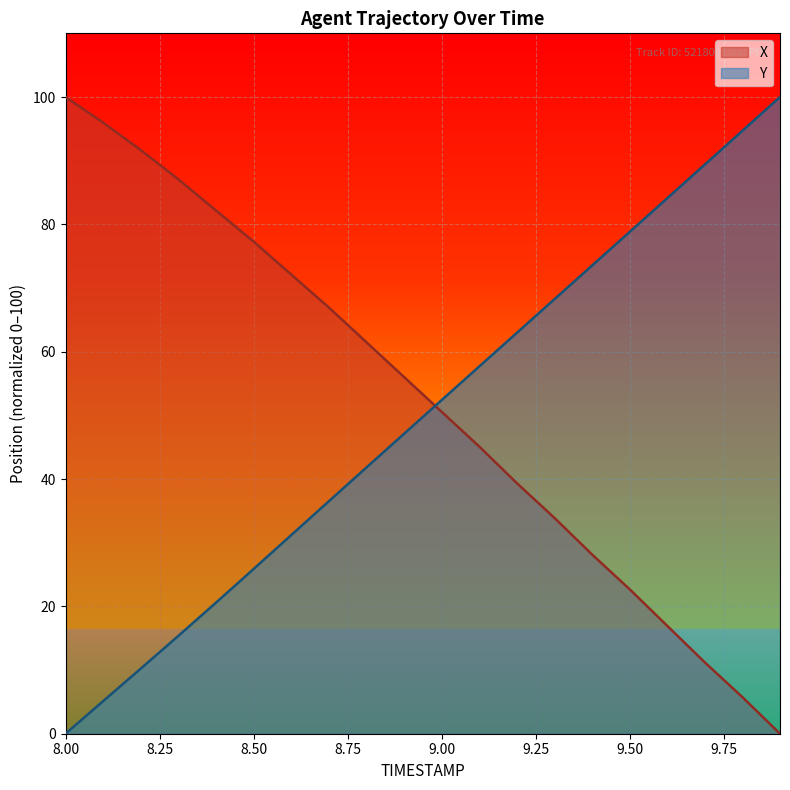

What is the greatest value displayed?

100.0